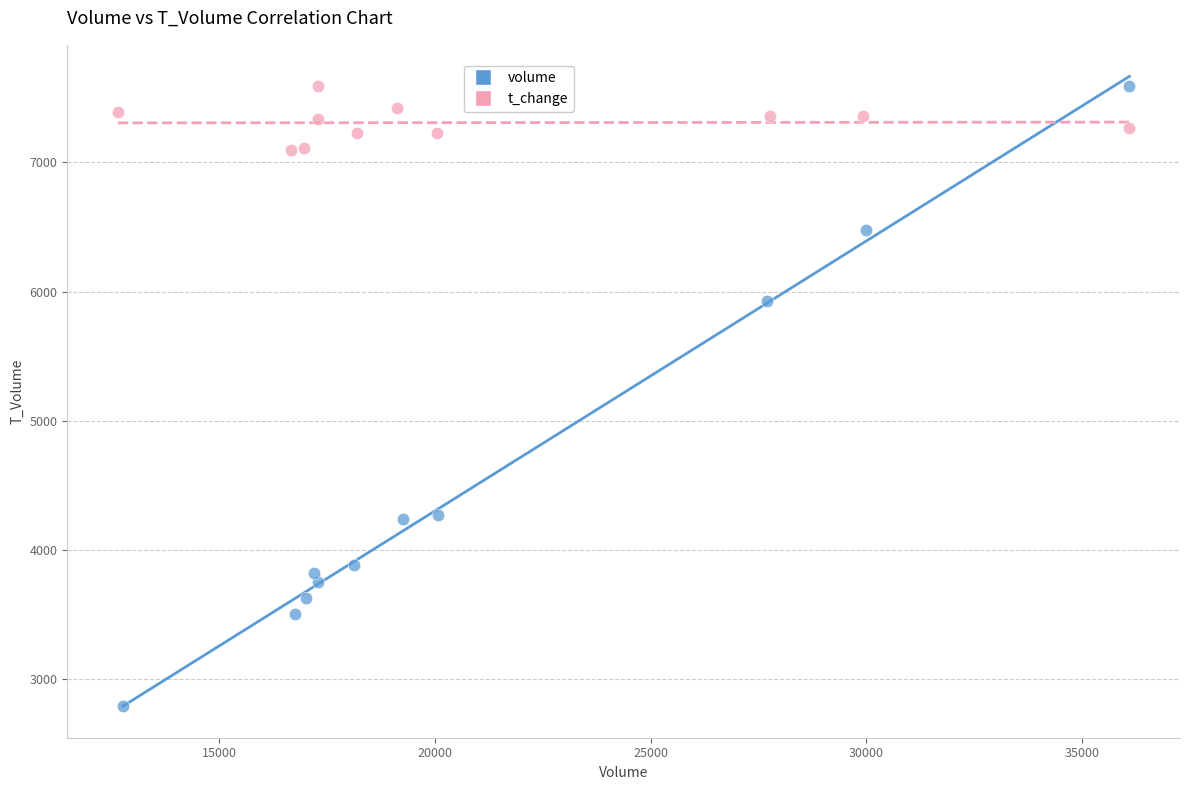

Which series contains the lowest Y value?

volume